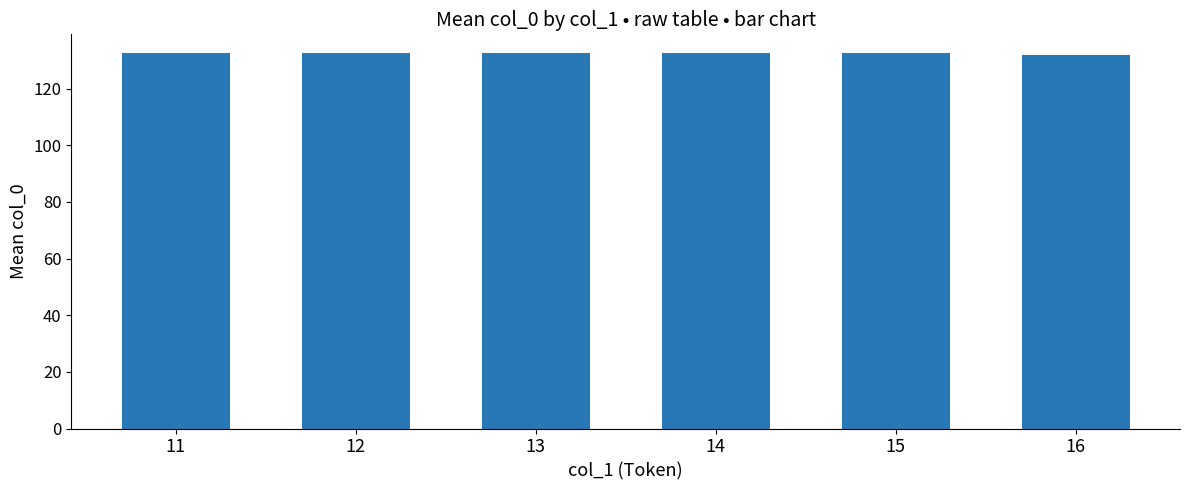

How many bars are there in total?

6